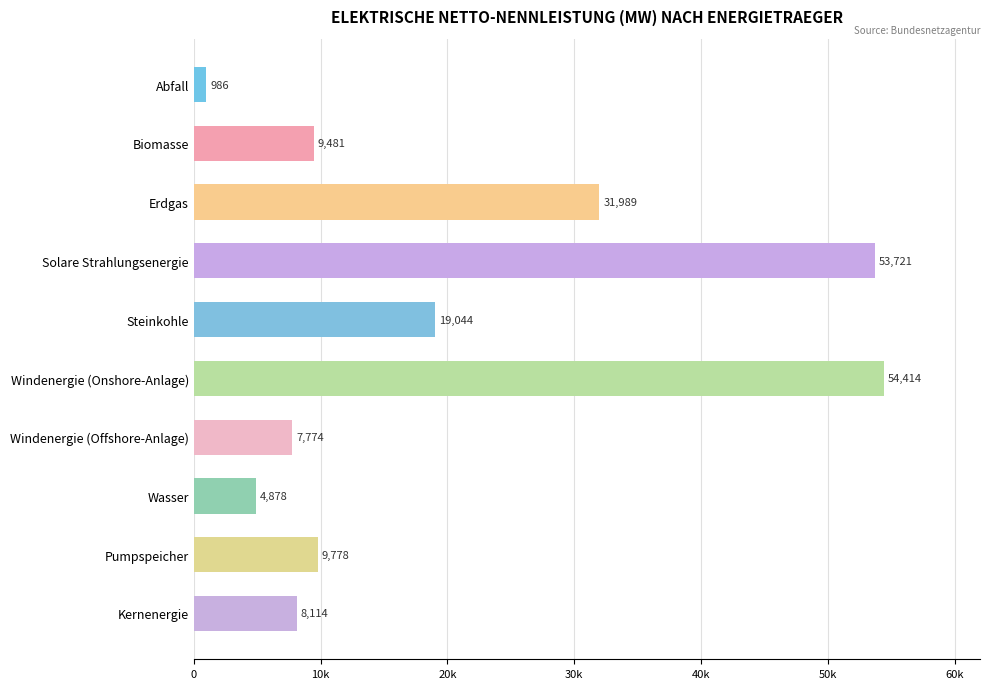

Are the bars horizontal?

Yes